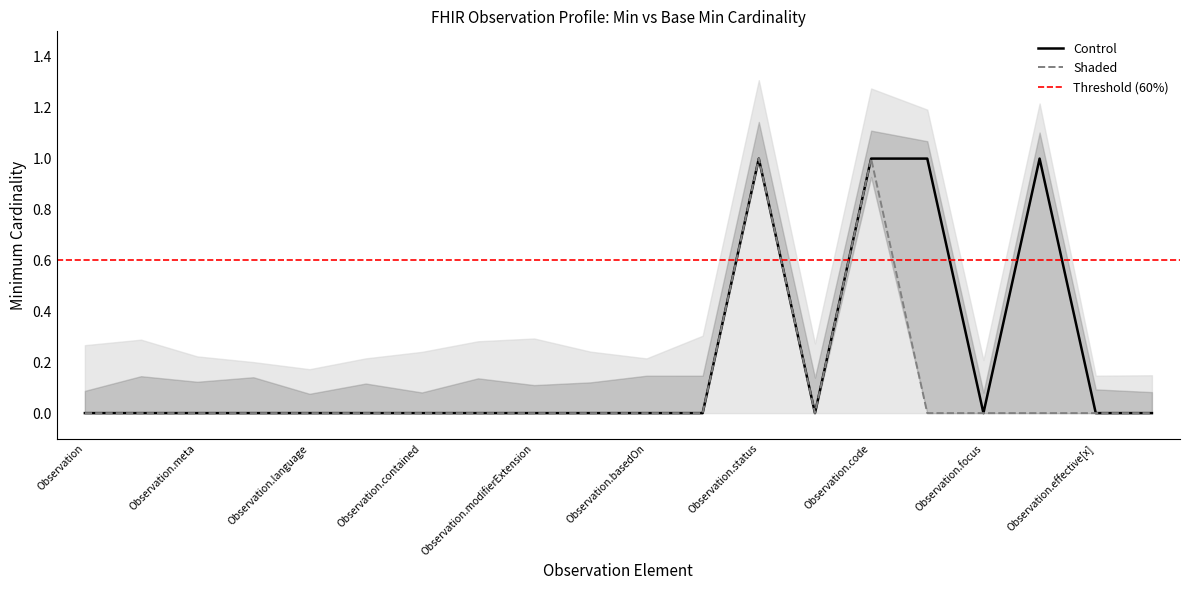

What is the greatest value displayed?

1